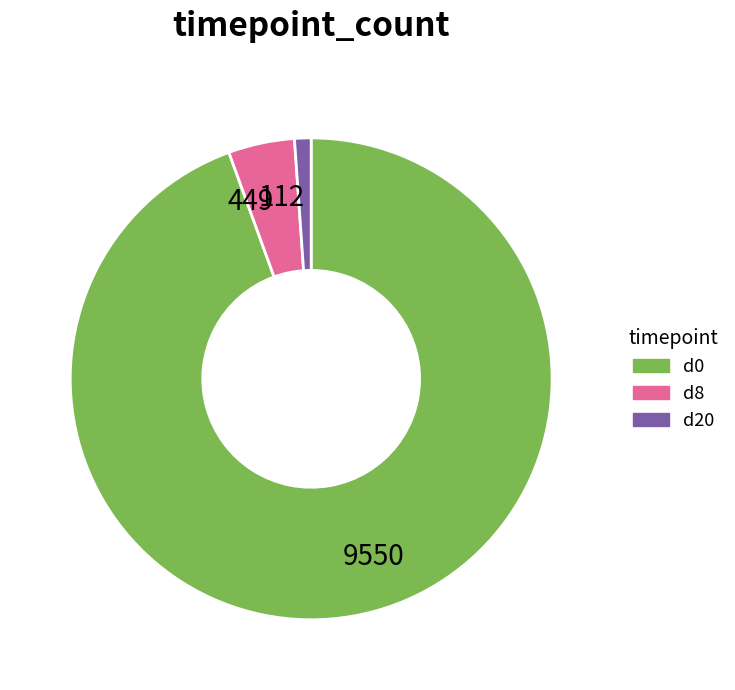

Is there any slice that represents more than half of the pie?

Yes